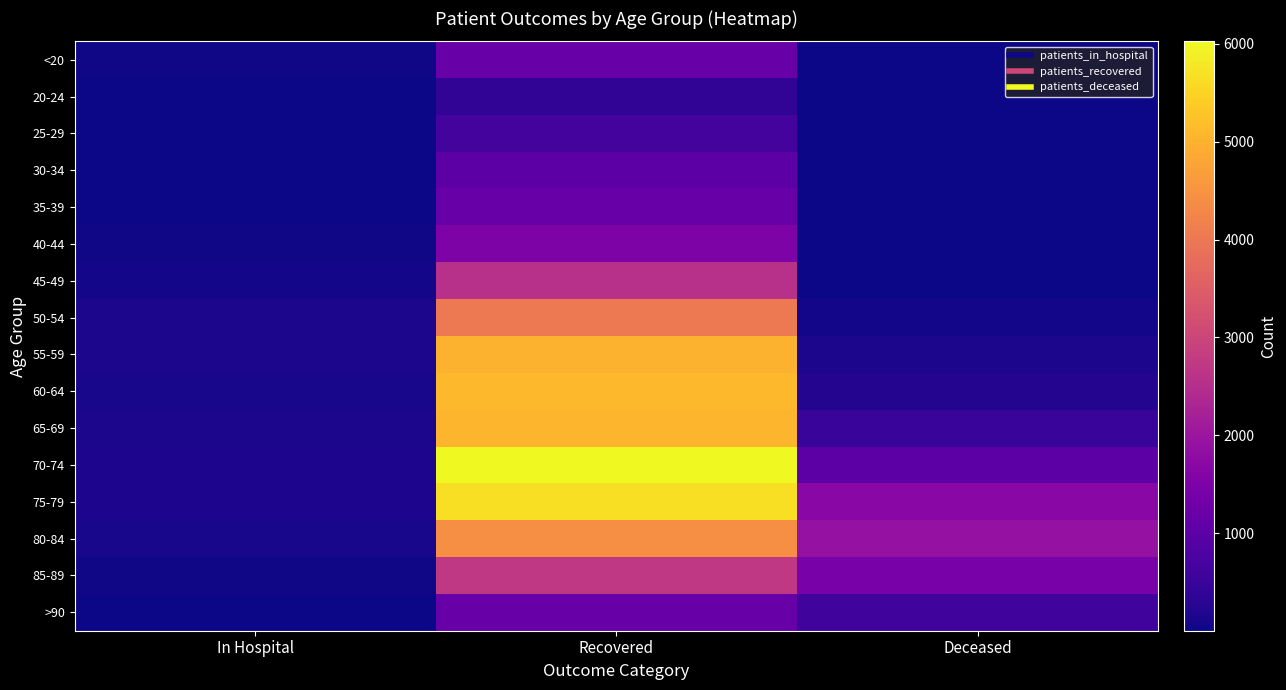

Count the number of data series in this chart.

16